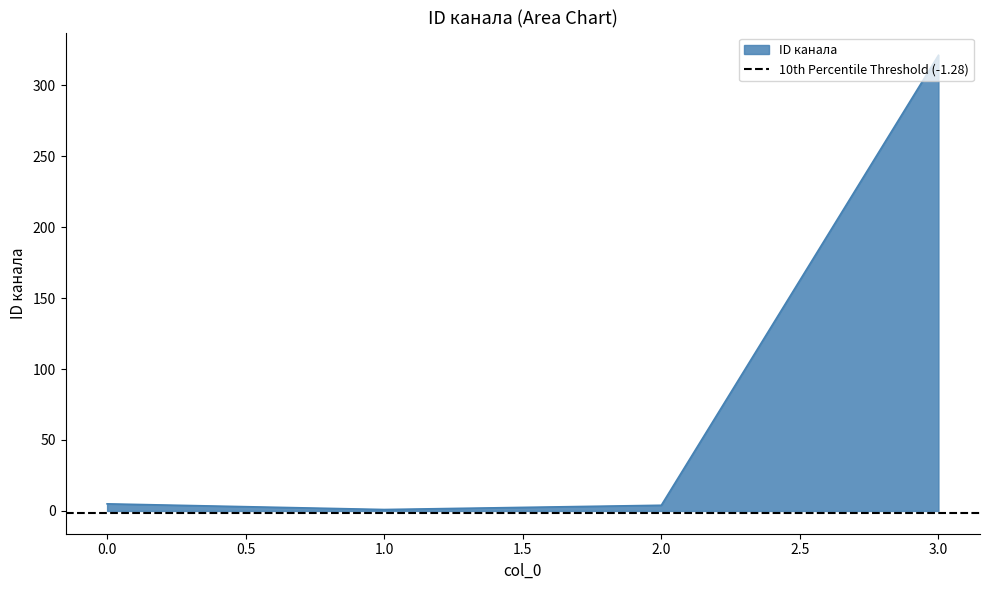

Which category has the highest value across all series?

3